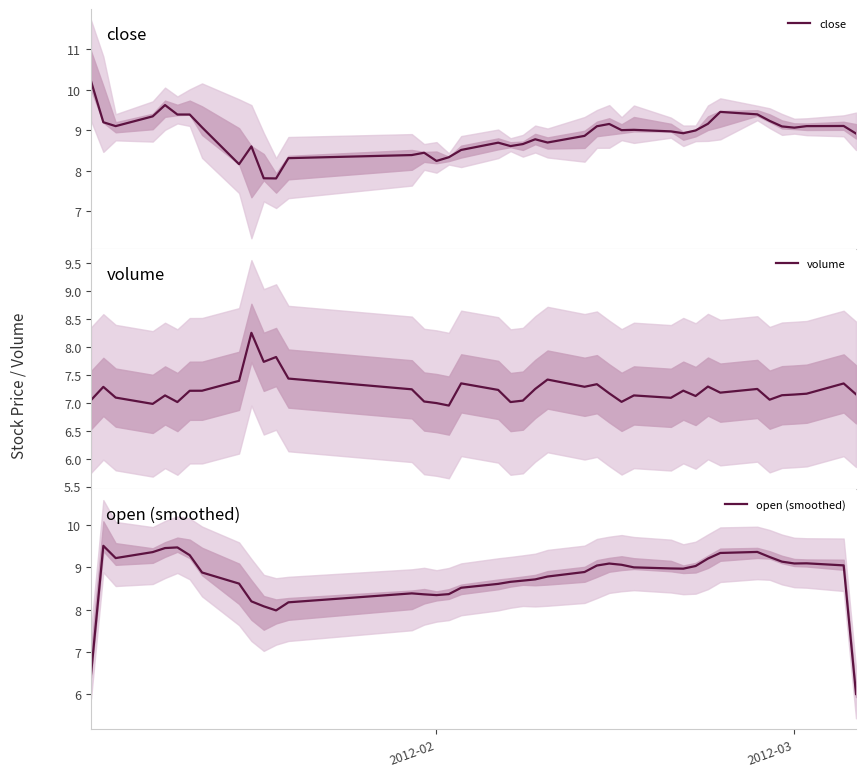

What is the sum of all open (smoothed) values?

349.7